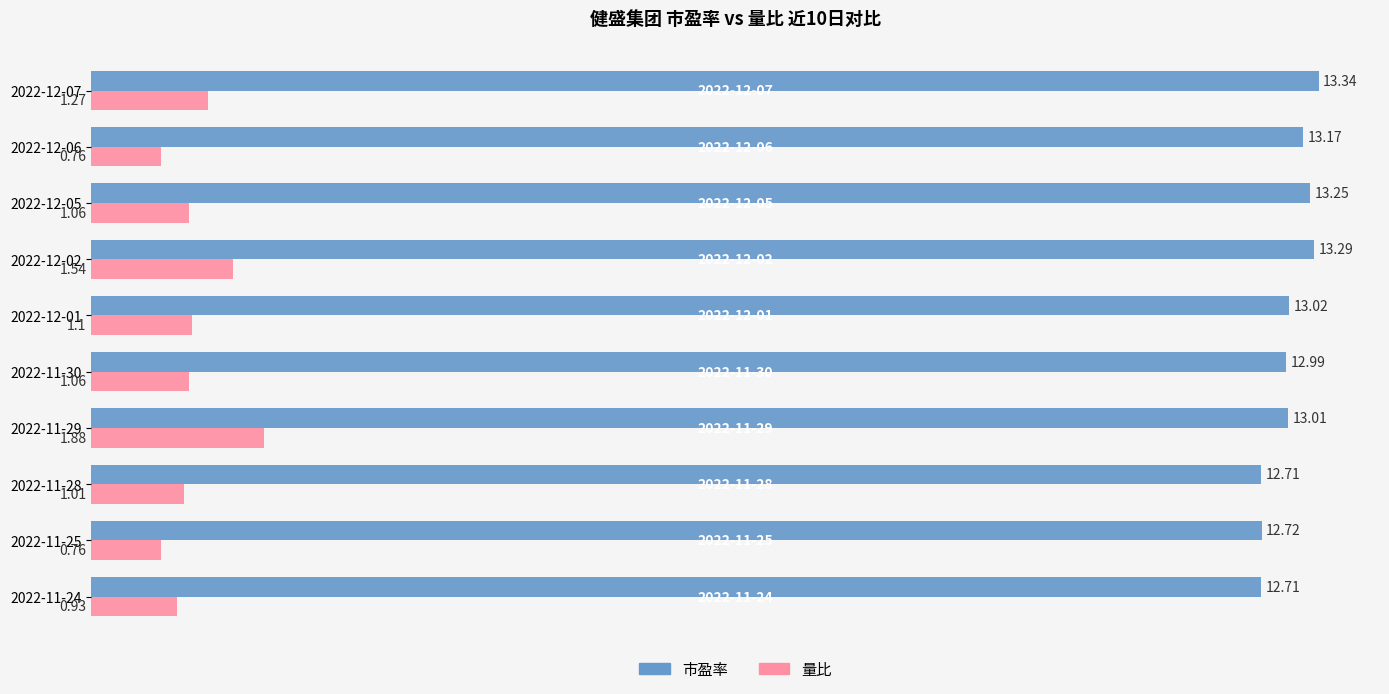

What is the total value across all series at 2022-12-06?

13.9